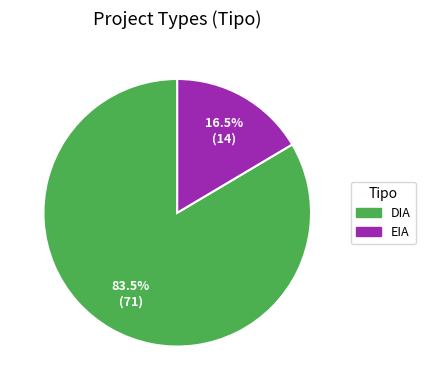

How many segments does this pie chart have?

2